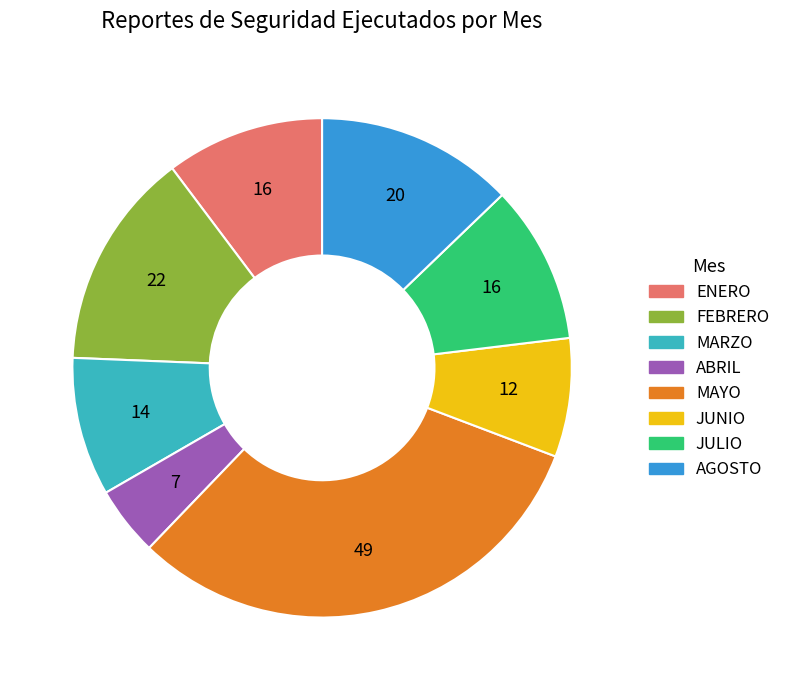

Do JUNIO and MAYO together represent more than half of the pie?

No